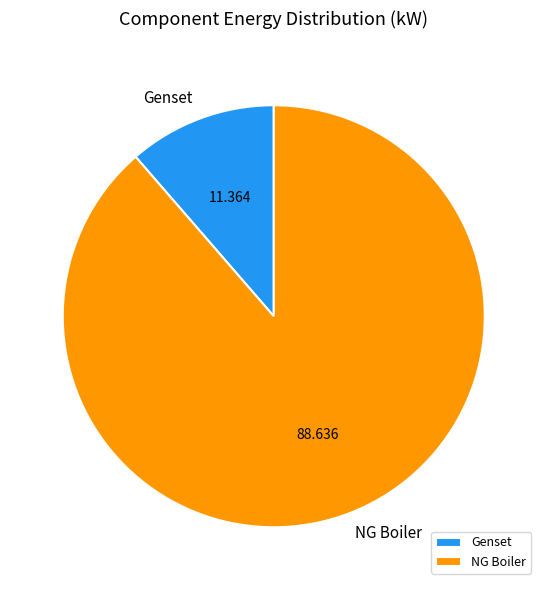

Which slice is the largest?

NG Boiler